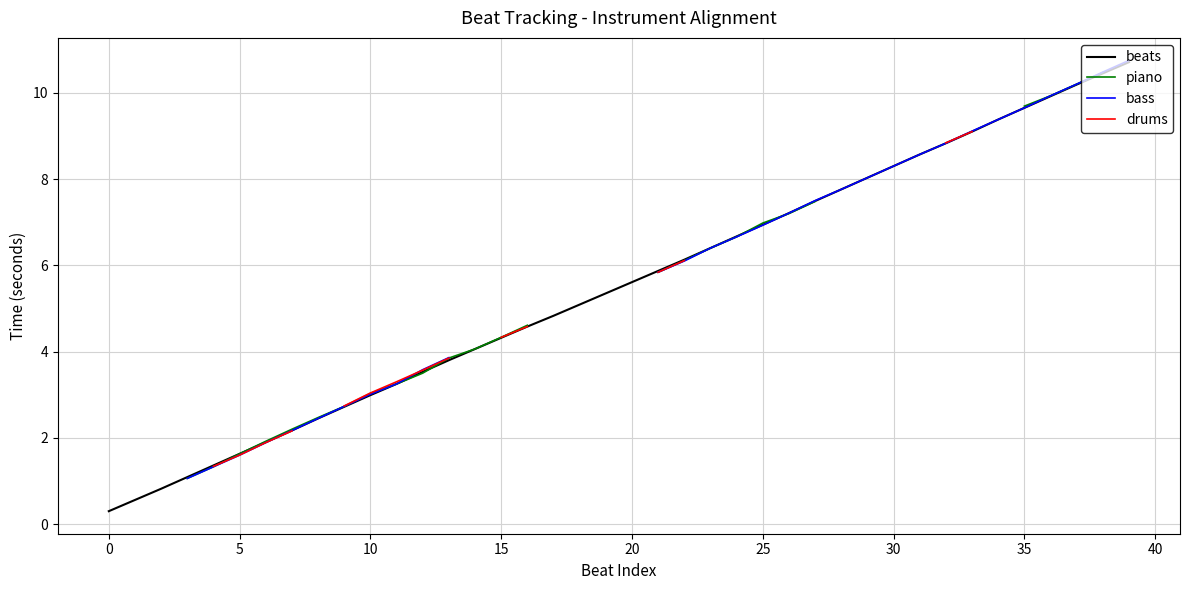

What is the maximum value for beats?

10.7